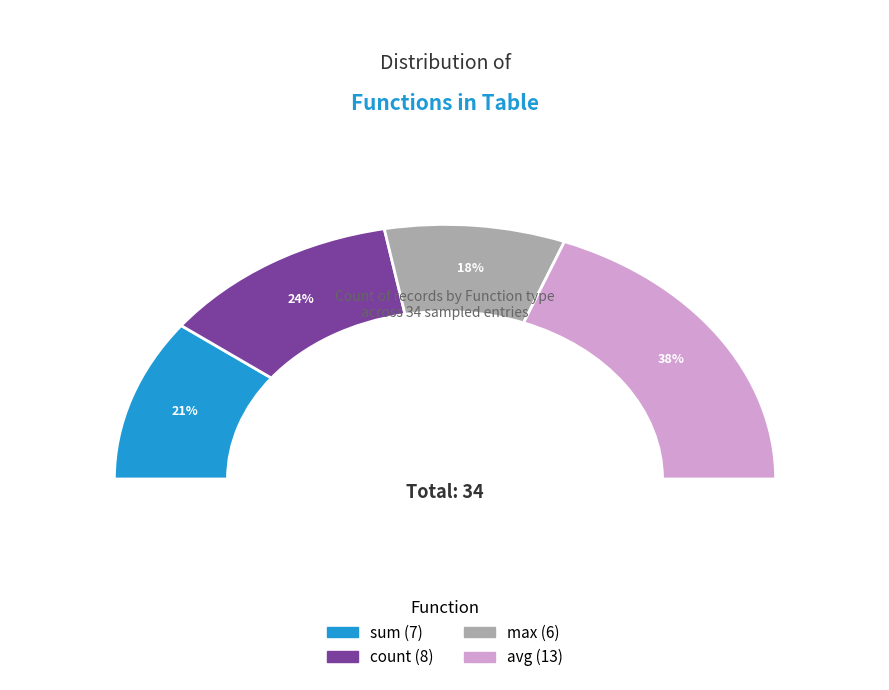

To the nearest percent, what percentage of the pie is avg?

38%